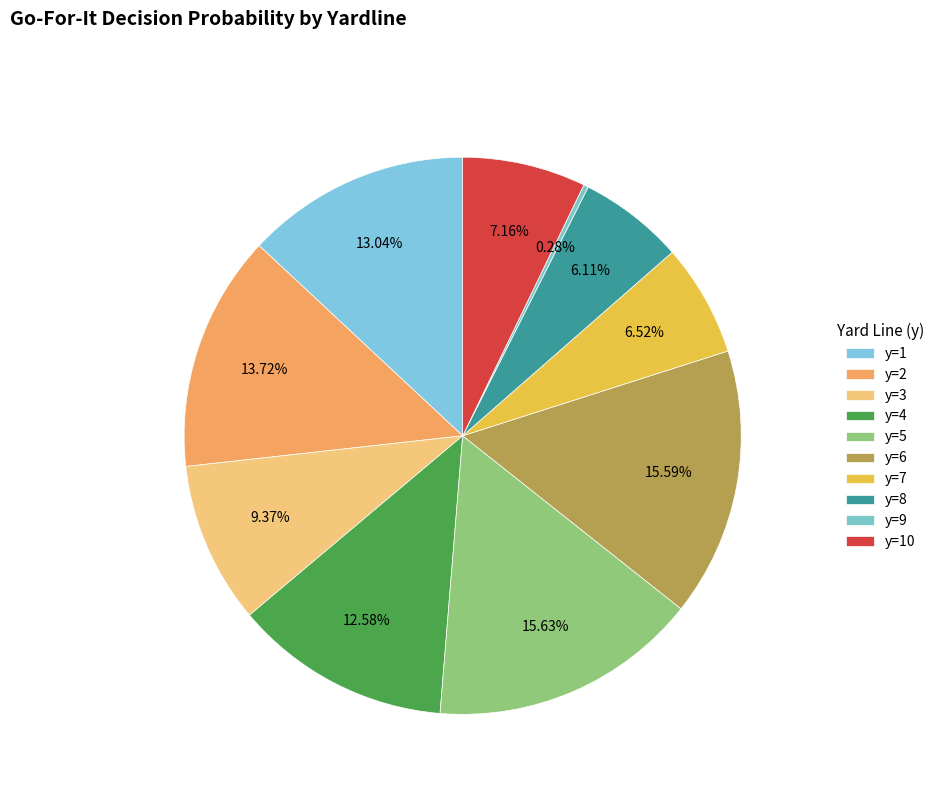

Combined, do y=4 and y=6 account for over 50%?

No